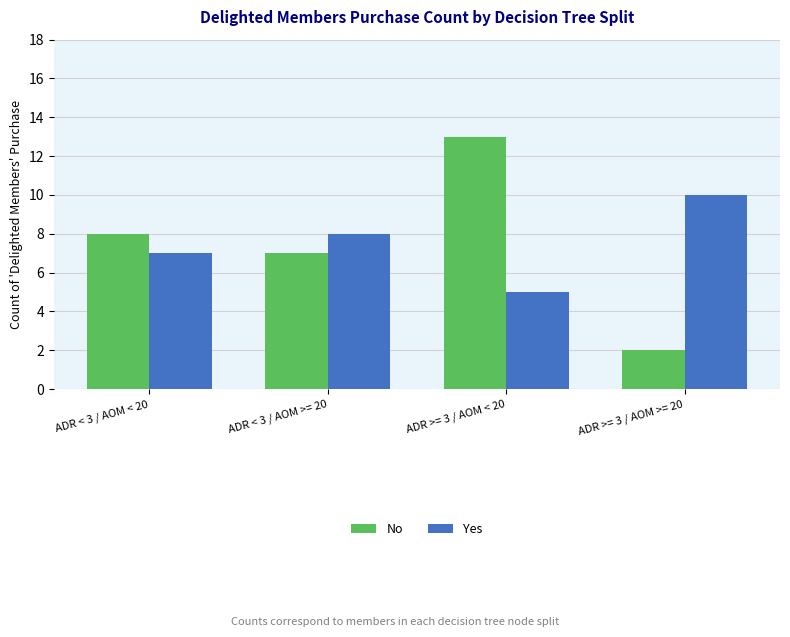

True or false: No has a value of 2 at ADR >= 3 / AOM >= 20.

True